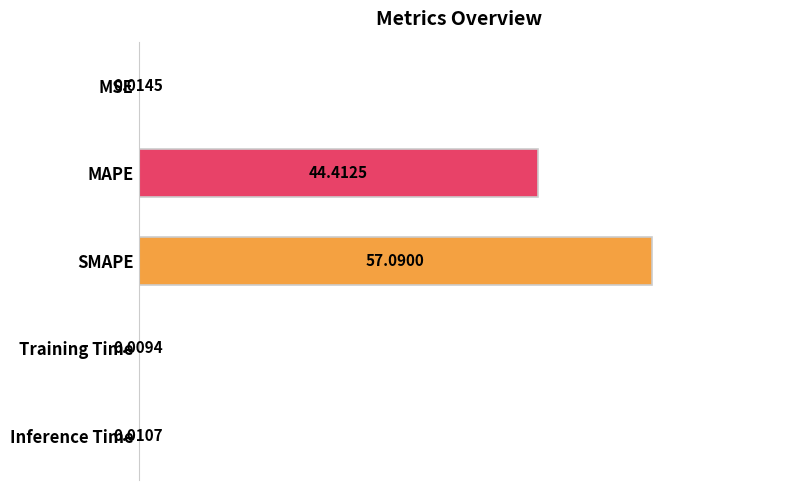

Where is the data nearest to the value 28?

MAPE